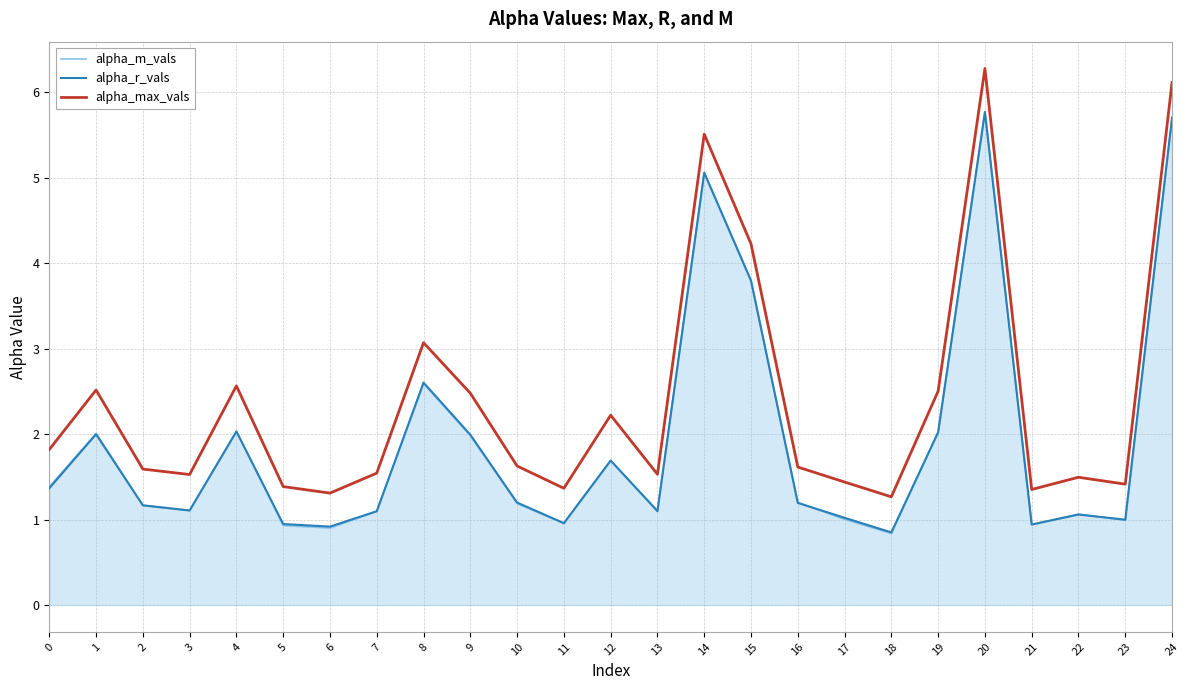

What is the greatest value displayed?

6.3